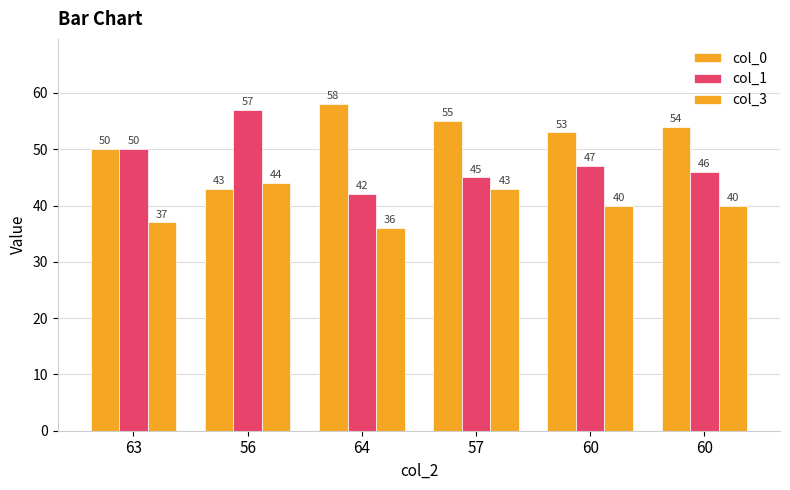

How many distinct data groups are displayed?

3